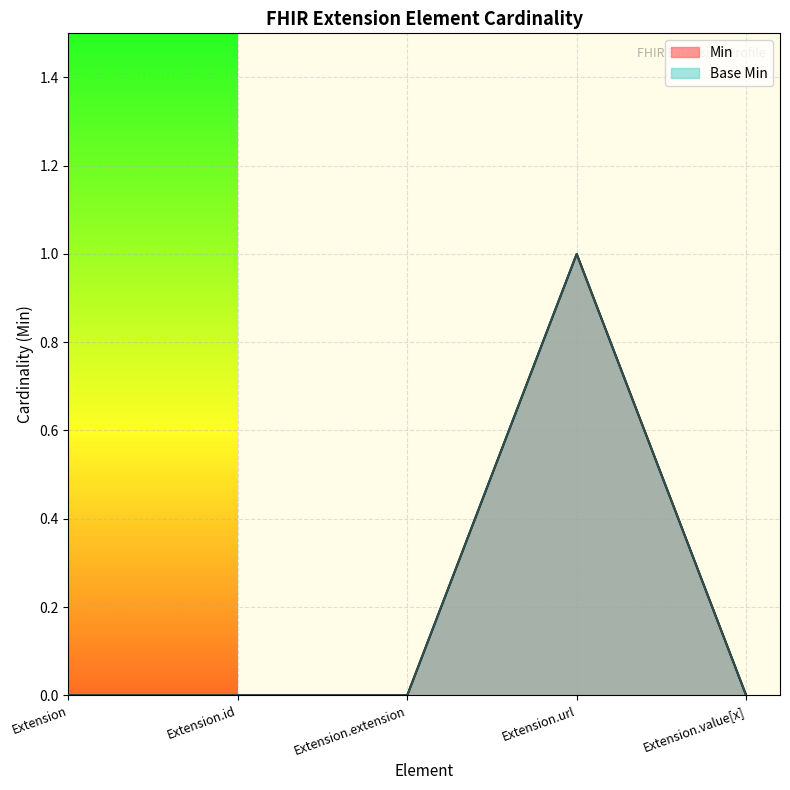

How many Min values are between 0 and 1?

5